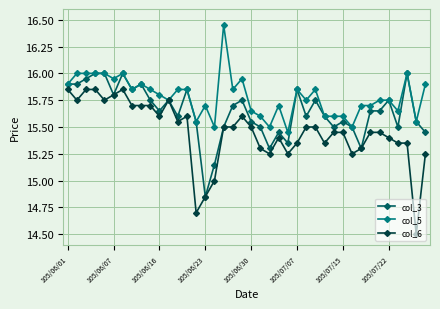

What is the maximum value for col_3?

16.0